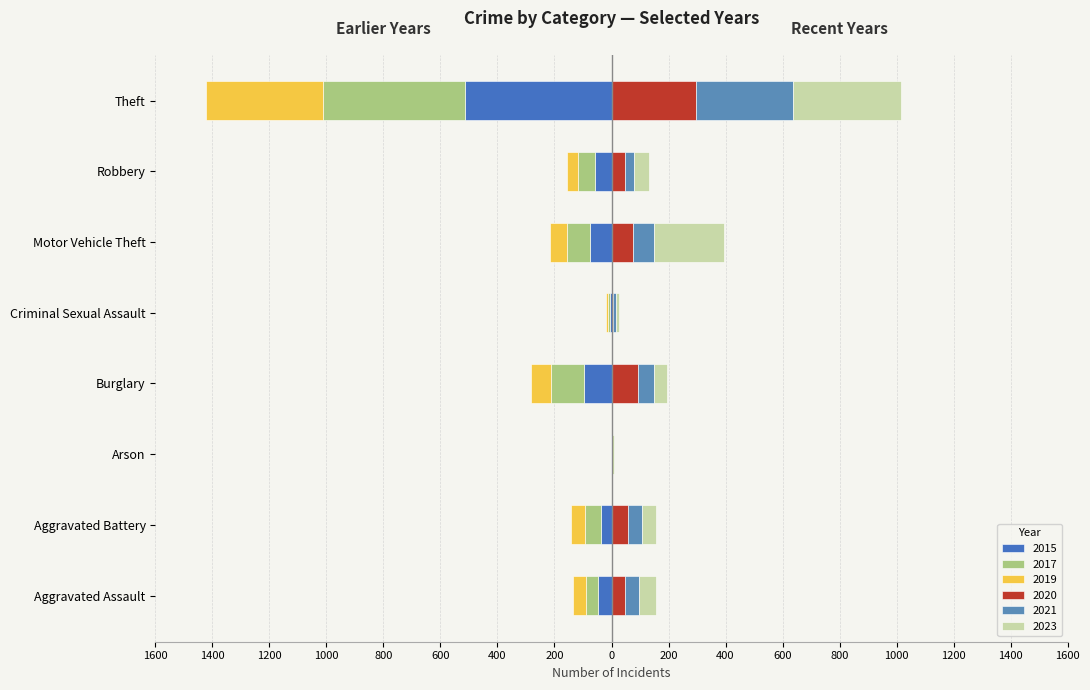

Between Aggravated Assault and Theft, which series saw the biggest shift?

2015